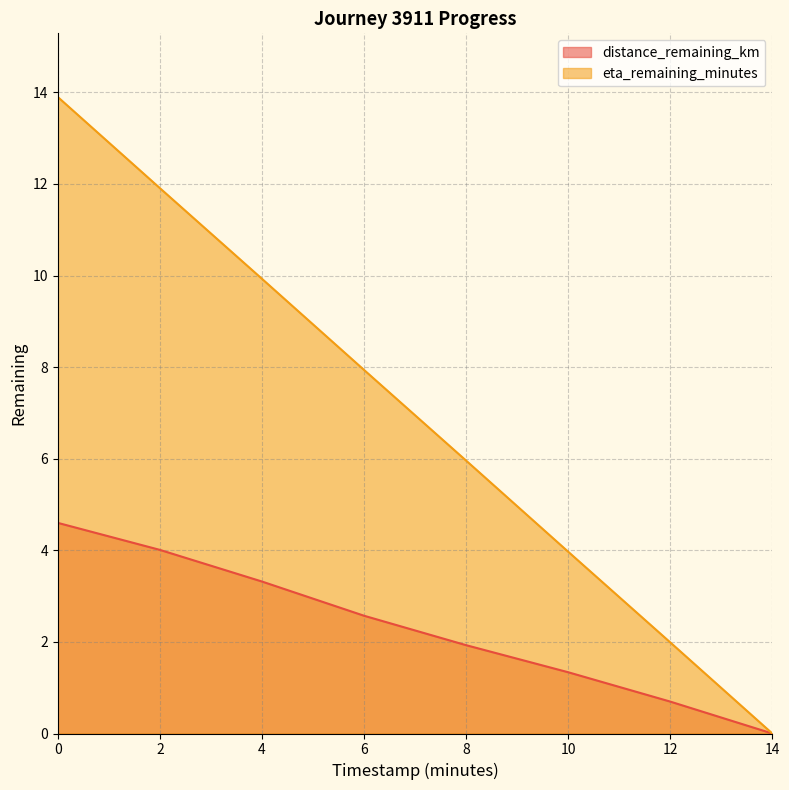

List the series in order of their overall mean, lowest first.

distance_remaining_km, eta_remaining_minutes